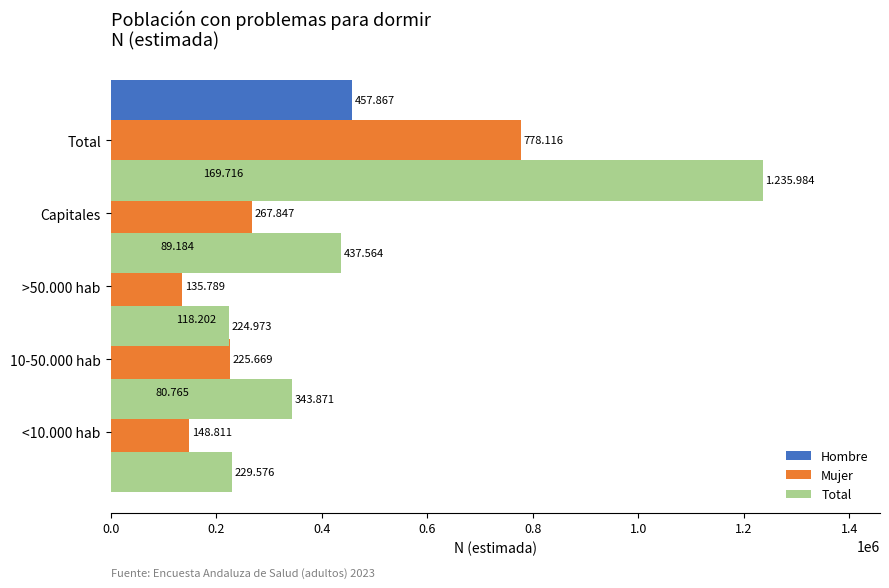

How many values in the Mujer series are below 225669?

2